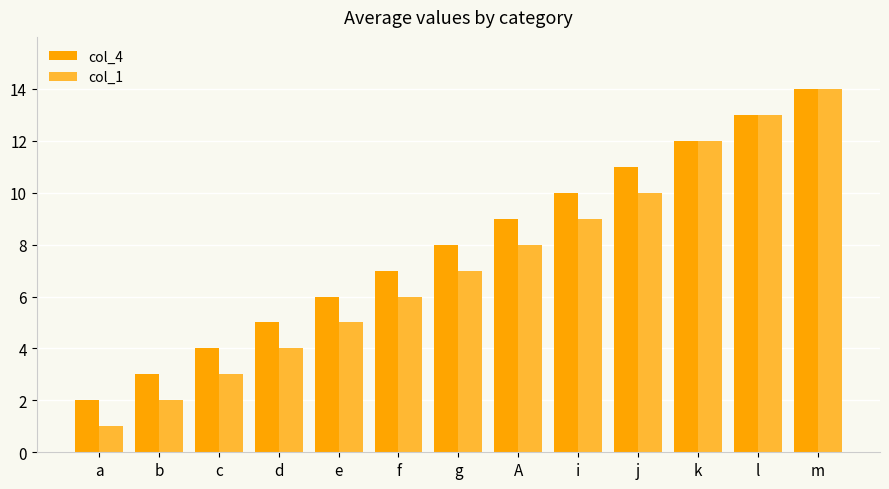

What is the difference between the maximum and minimum values in the col_1 series?

13